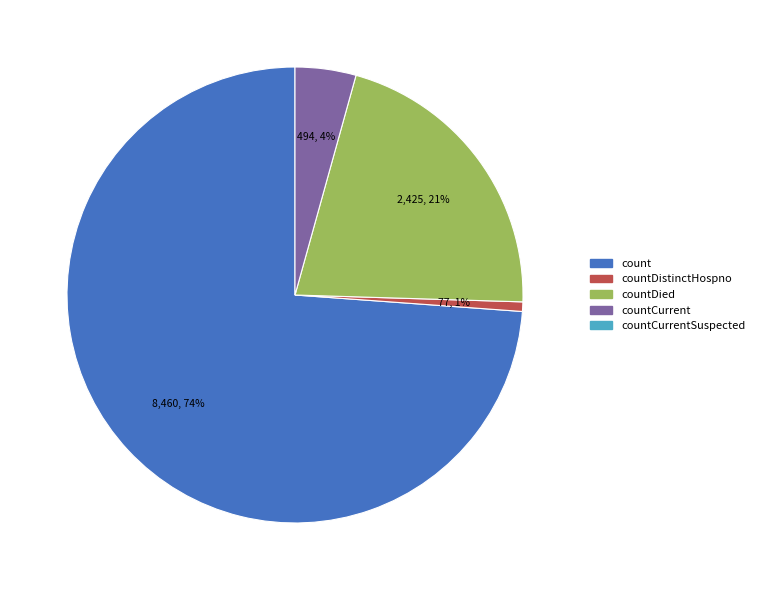

Is there a majority slice in this chart?

Yes